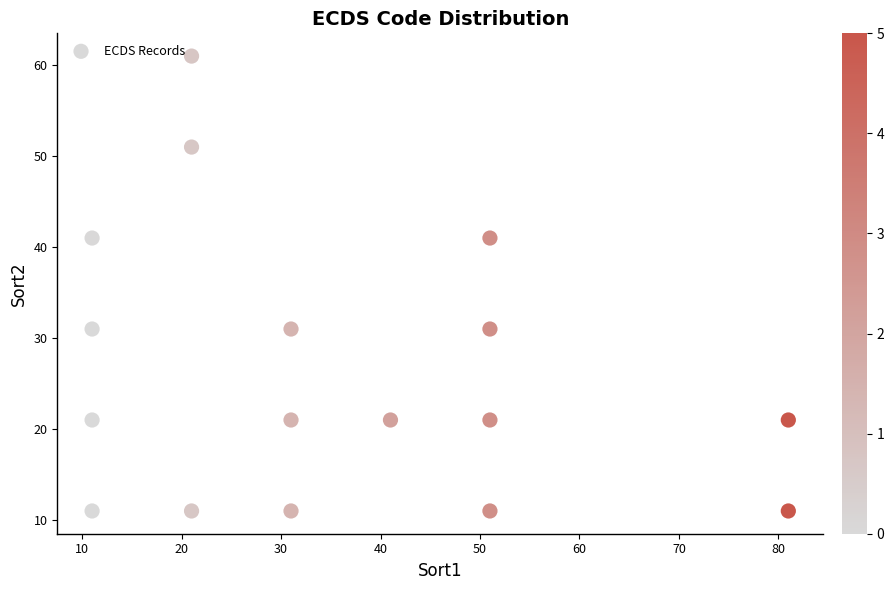

What is the range of X values (max minus min)?

70